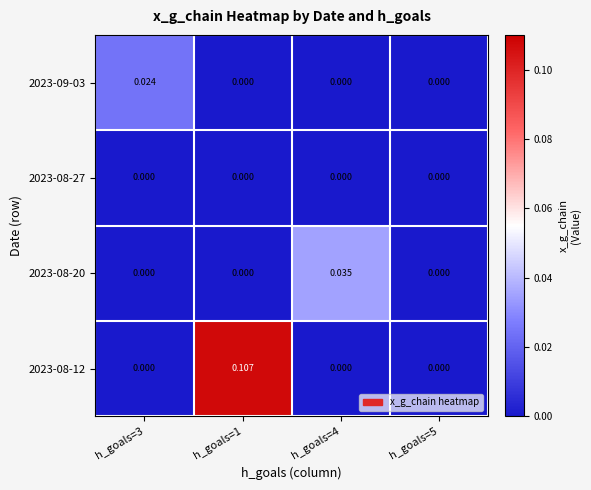

How many data points does each series have?

4